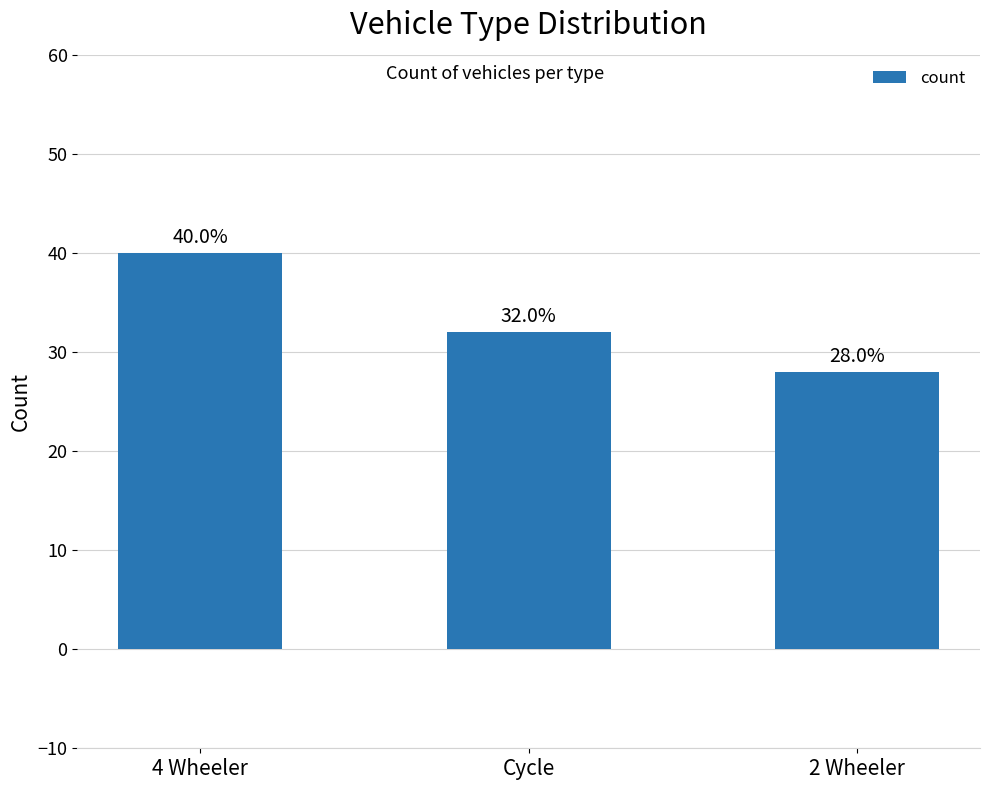

What is the change in value from Cycle to 2 Wheeler?

-4